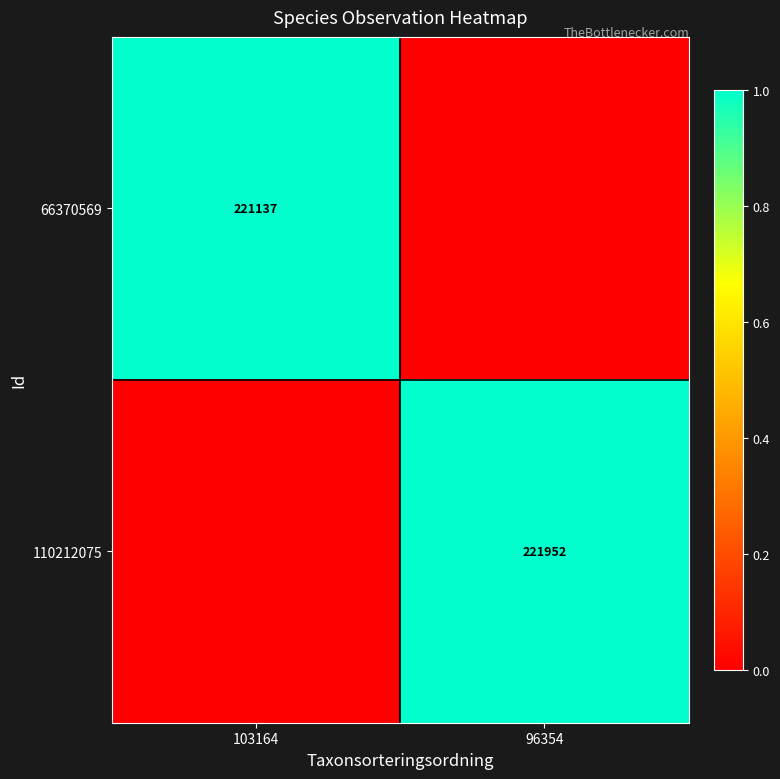

The value of 66370569 at 103164 is 90321. True or false?

False